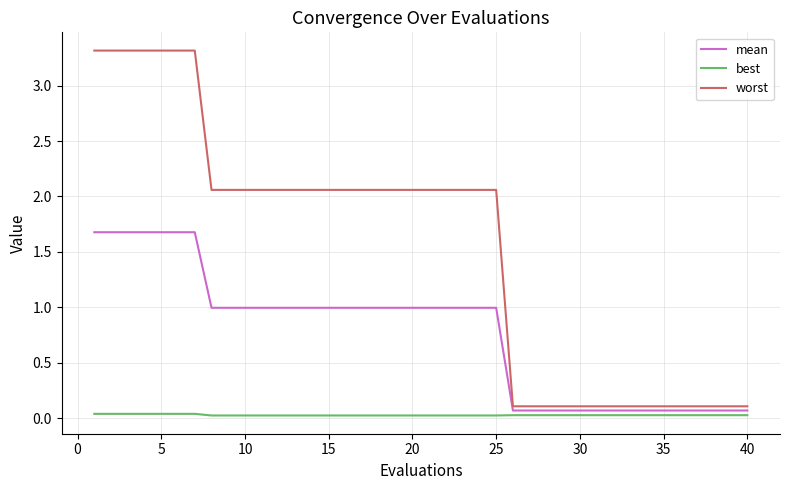

What is the greatest value displayed?

3.3